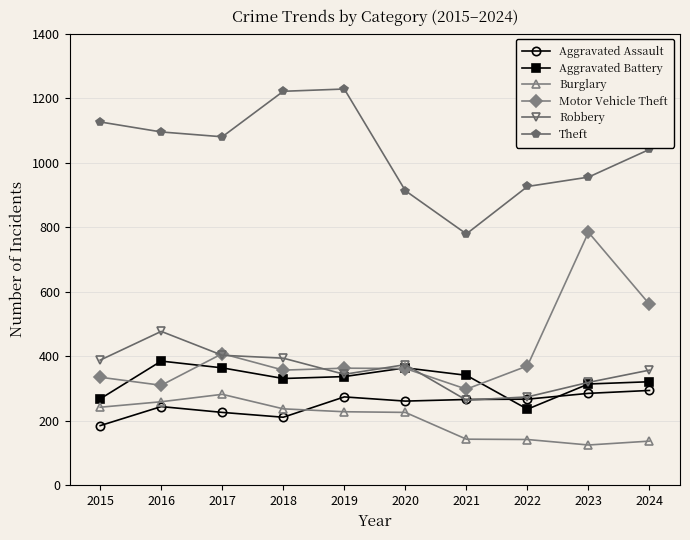

What is the total value across all series at 2020?

2500